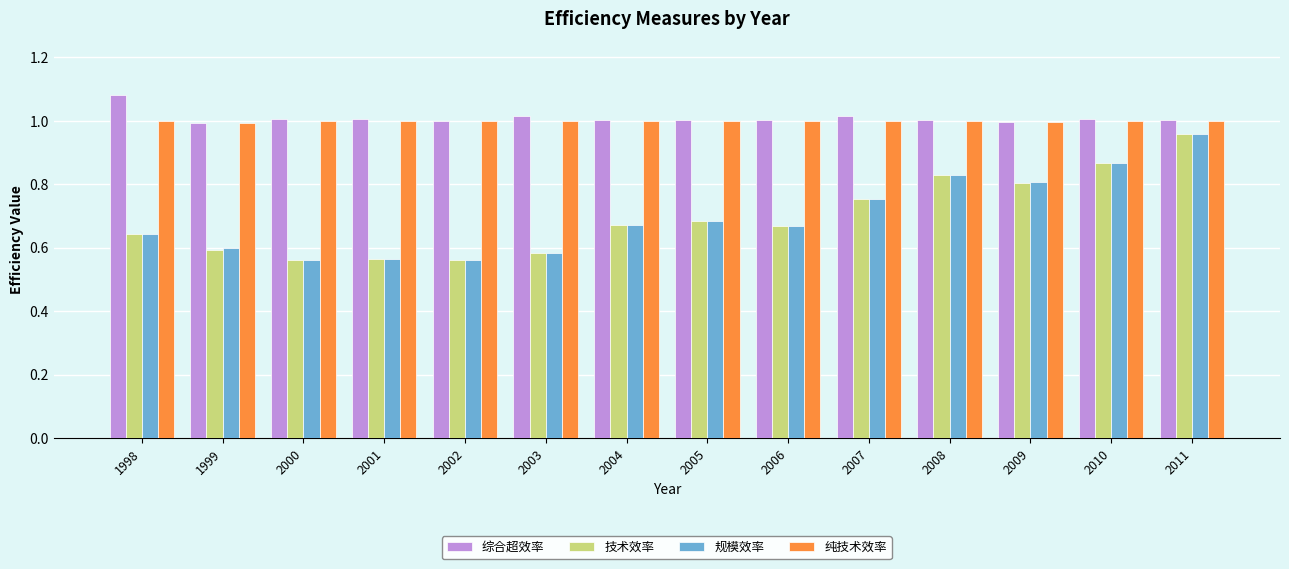

Which category has the highest value across all series?

1998